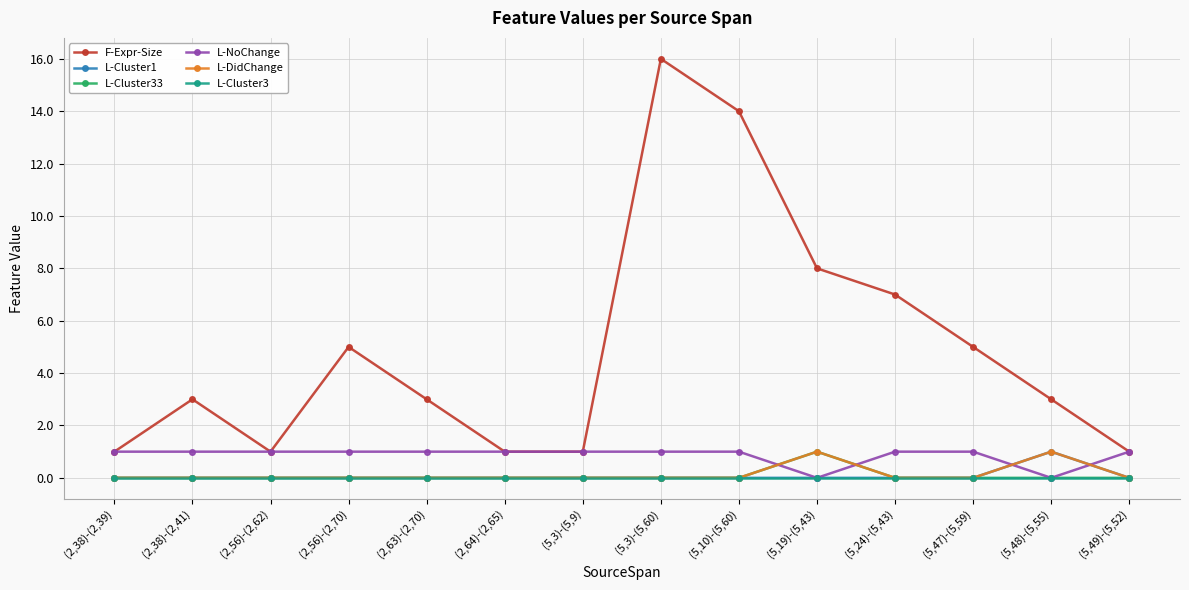

Which series has the largest range (max minus min)?

F-Expr-Size